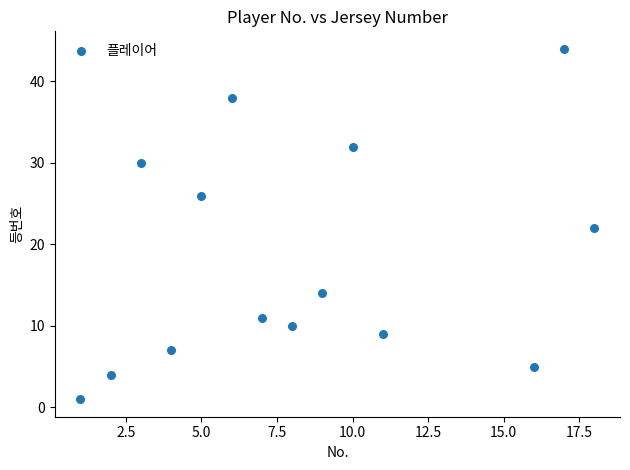

What is the range of X values (max minus min)?

17